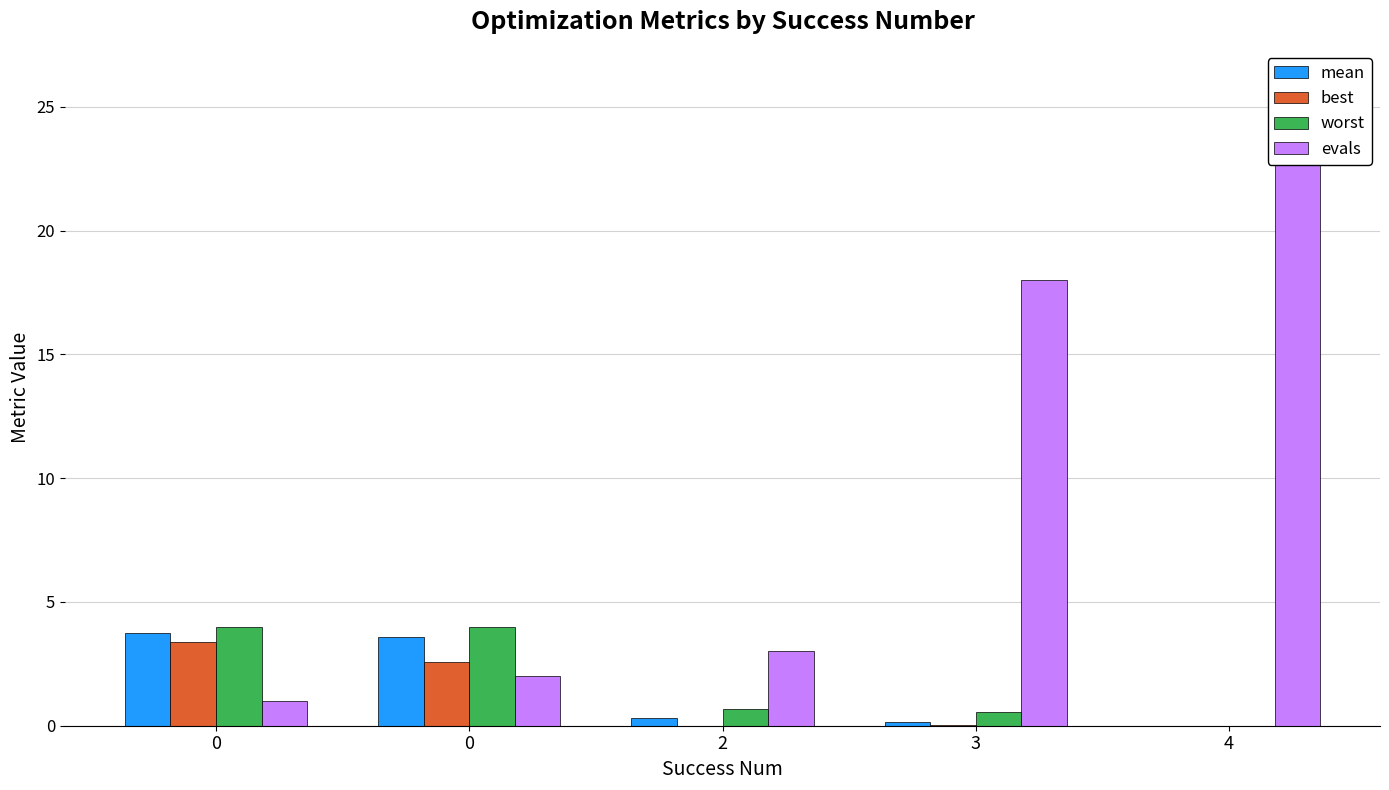

What is the difference between the second highest and second lowest values in the worst series?

3.4